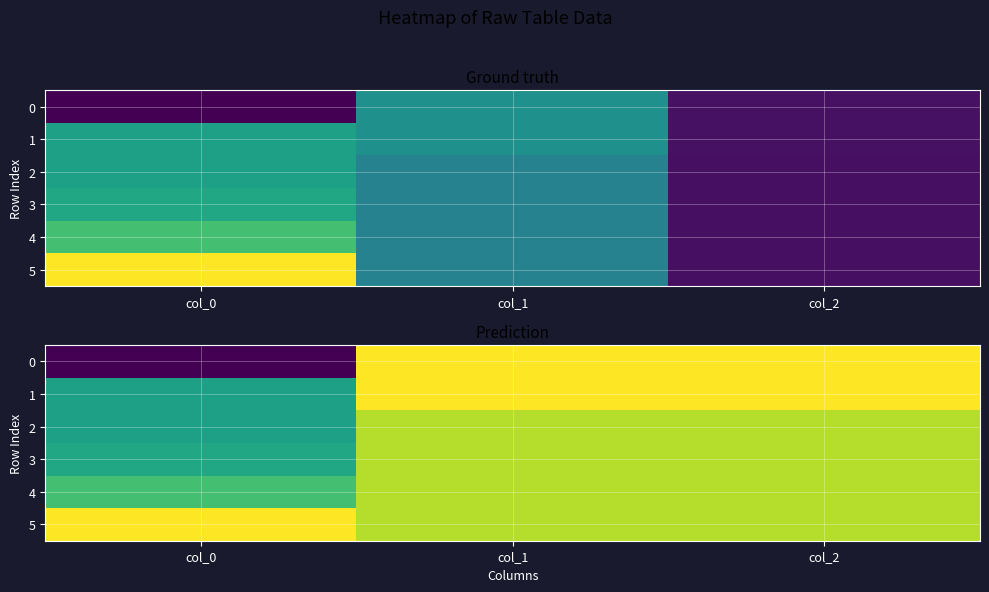

At how many categories does at least one series exceed 116?

3